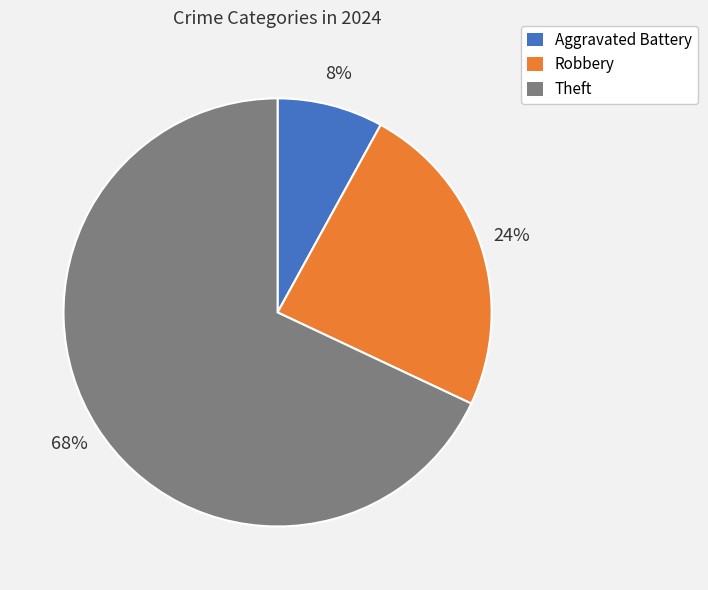

To the nearest percent, what is the average slice percentage?

33%